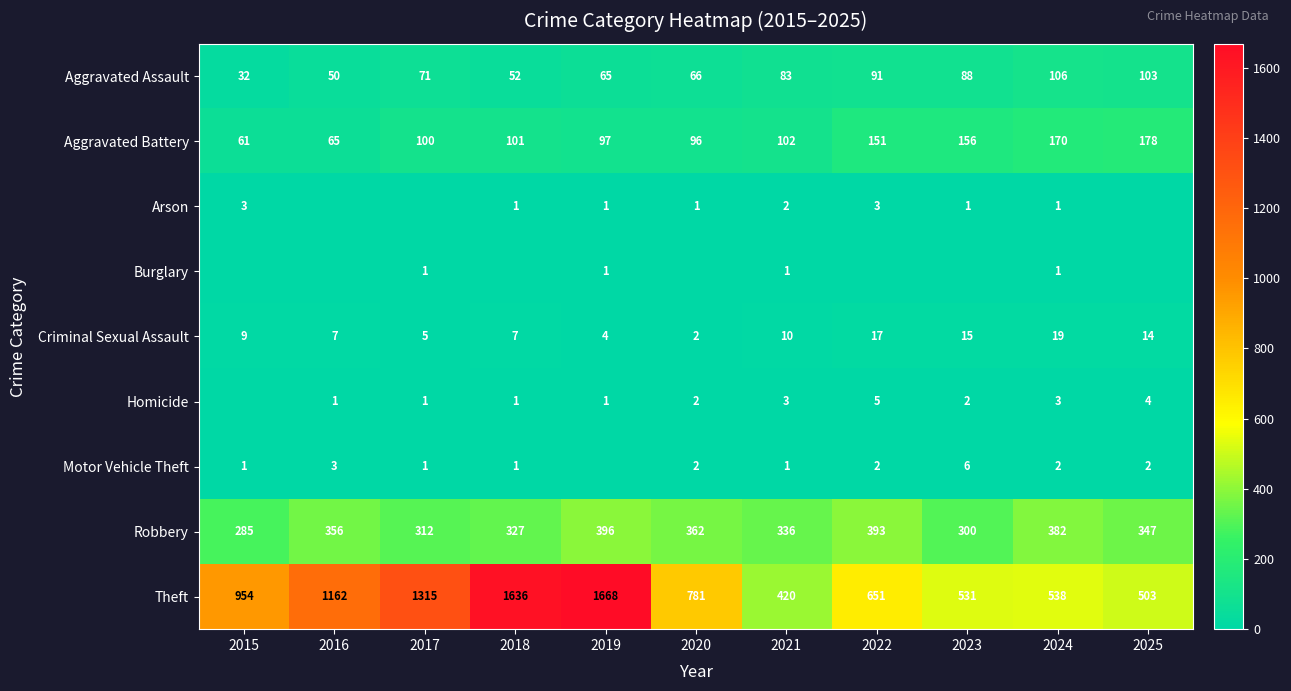

Where is Criminal Sexual Assault nearest to the value 10?

2021